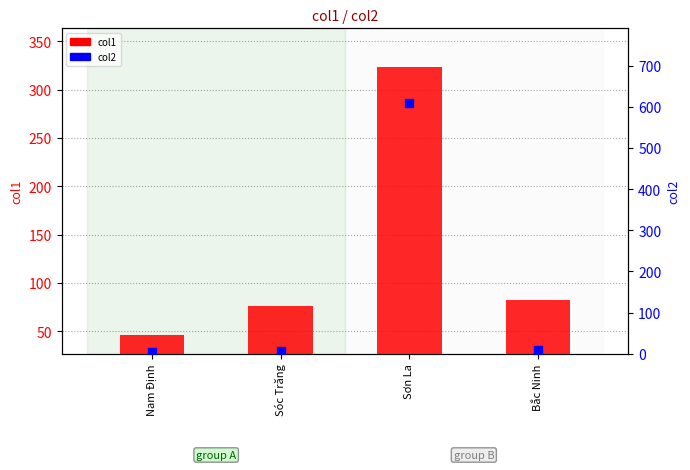

Which series reaches the maximum Y coordinate?

col2